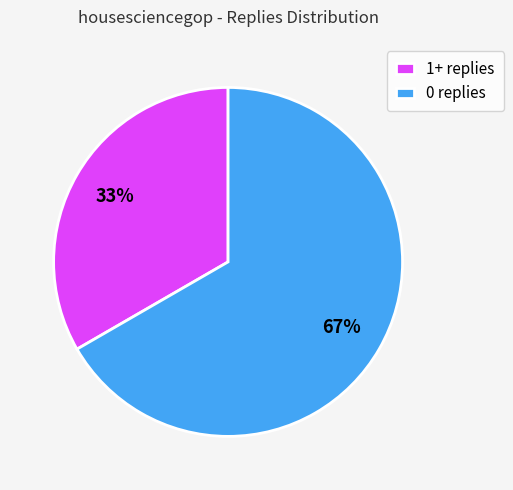

Approximately how many times larger is the value at 0 replies compared to 1+ replies?

2.0